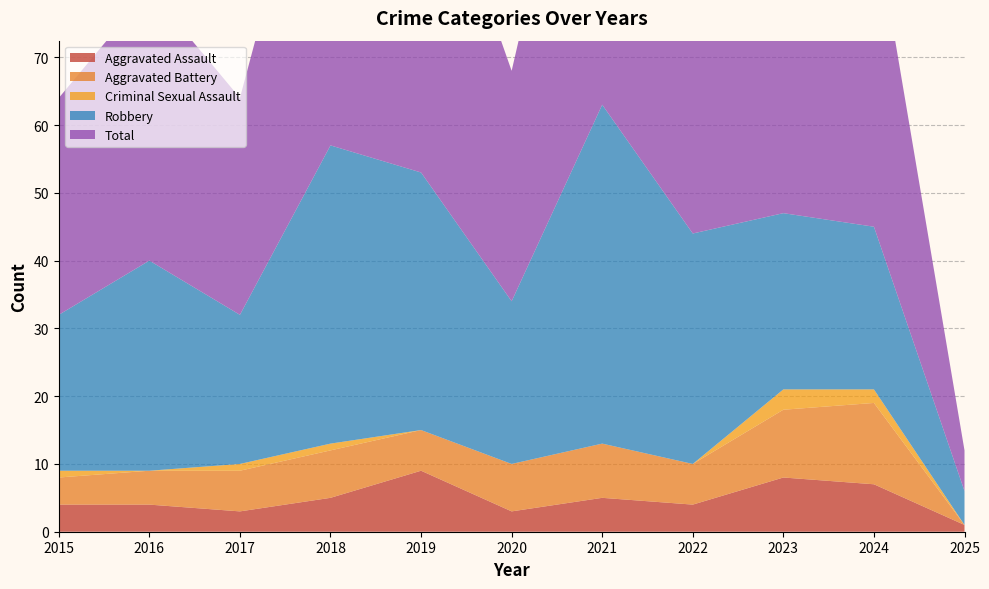

What is the maximum value shown in the chart?

63